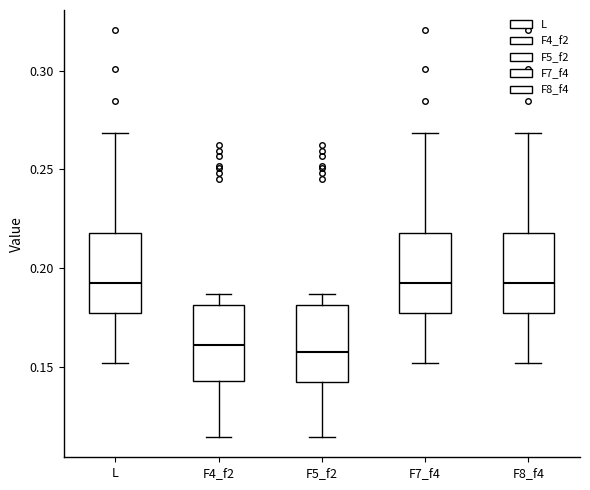

Reading left to right, transcribe this box plot: for each box, give where its median line is, the range the box spans, and where its two whiskers end, as read against the y-axis. The values are not printed on the chart, so give them approximately, as read against the axis.

L: median 0.195, box 0.175 to 0.220, whiskers 0.150 to 0.270
F4_f2: median 0.160, box 0.145 to 0.180, whiskers 0.115 to 0.185
F5_f2: median 0.155, box 0.140 to 0.180, whiskers 0.115 to 0.185
F7_f4: median 0.195, box 0.175 to 0.220, whiskers 0.150 to 0.270
F8_f4: median 0.195, box 0.175 to 0.220, whiskers 0.150 to 0.270